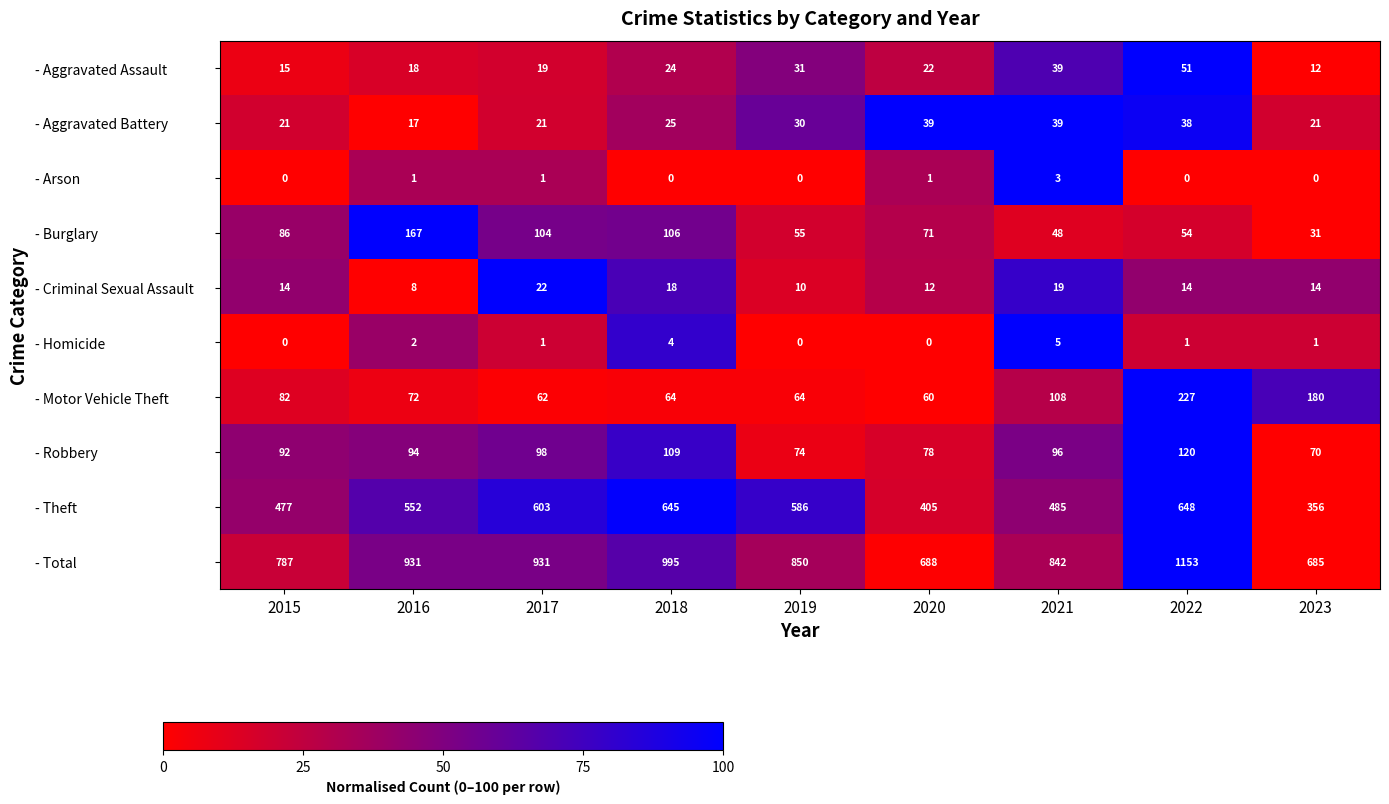

The - Total series shows 931 at 2016. True or false?

True